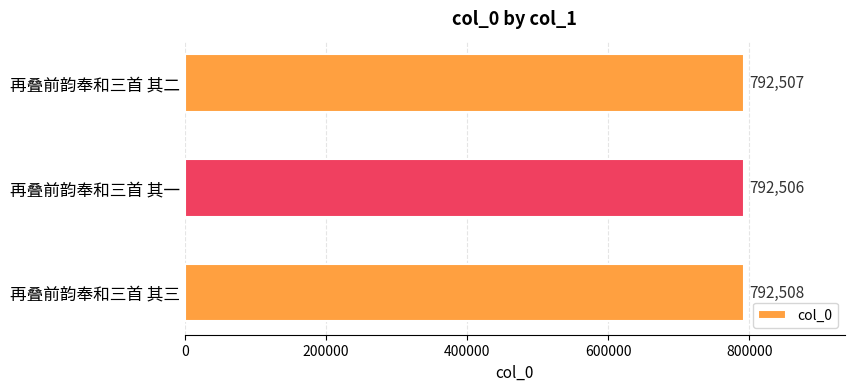

Reading top to bottom, extract all data points from this chart.

792507	792506	792508